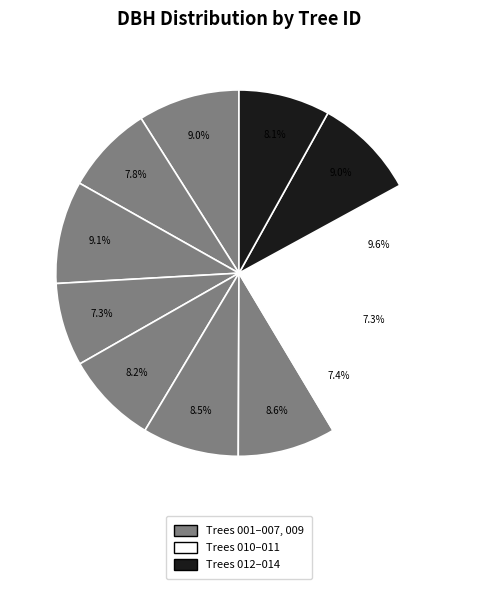

How many slices are in this pie chart?

12